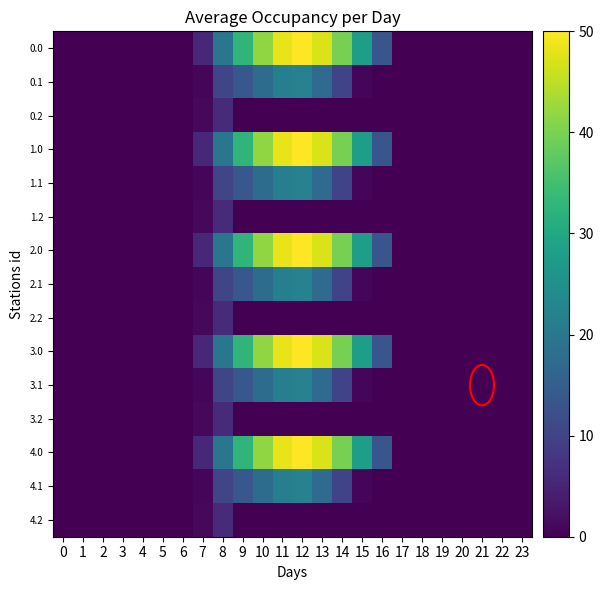

At 3, list the series in order from largest to smallest.

0.0, 0.1, 0.2, 1.0, 1.1, 1.2, 2.0, 2.1, 2.2, 3.0, 3.1, 3.2, 4.0, 4.1, 4.2